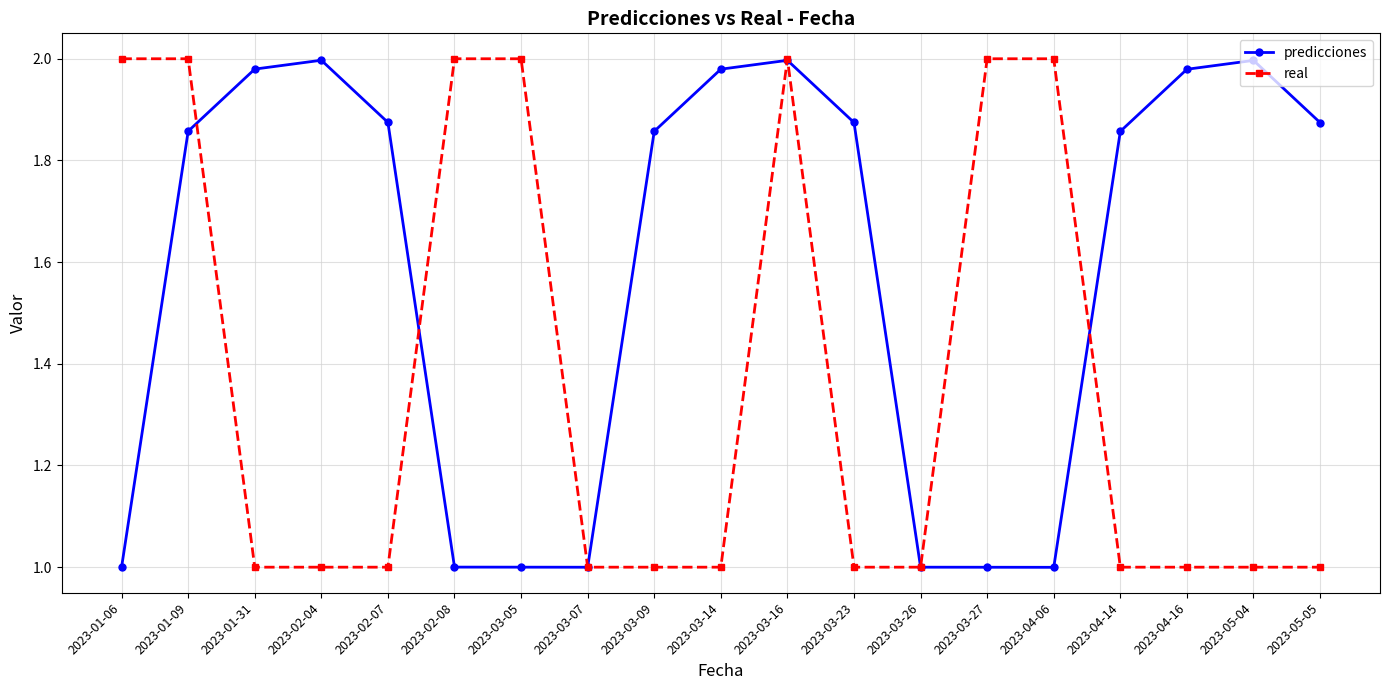

How many real values are between 1 and 2?

19